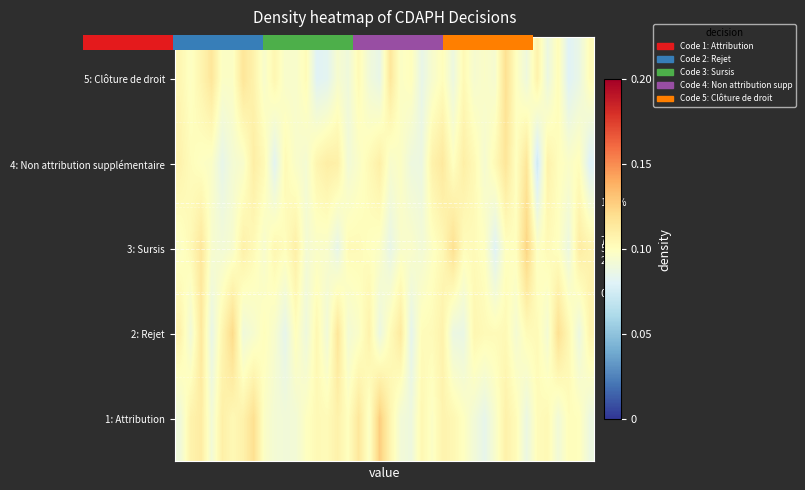

Rank the series by their maximum value, from lowest to highest.

4: Non attribution supplémentaire, 5: Clôture de droit, 2: Rejet, 3: Sursis, 1: Attribution